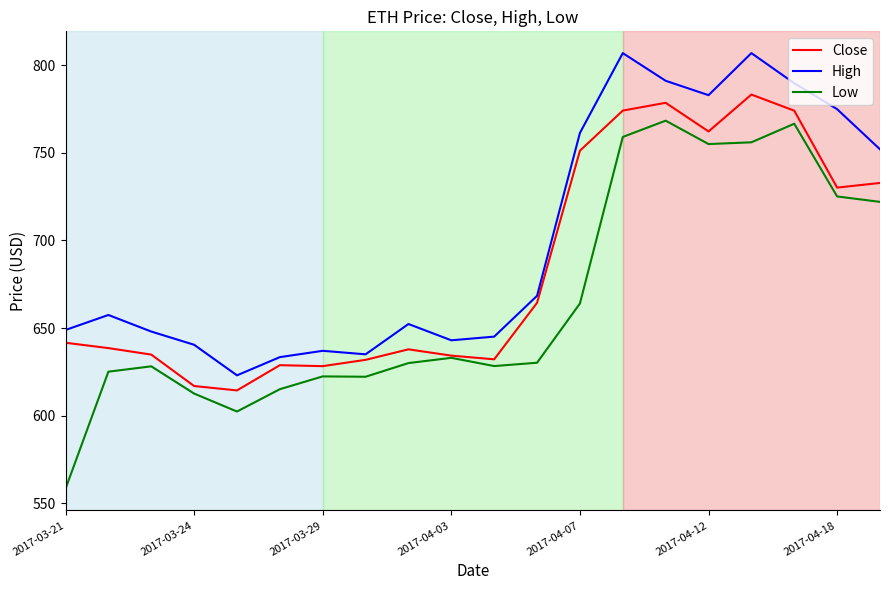

True or false: High has more than 2 points higher than both neighbors.

True